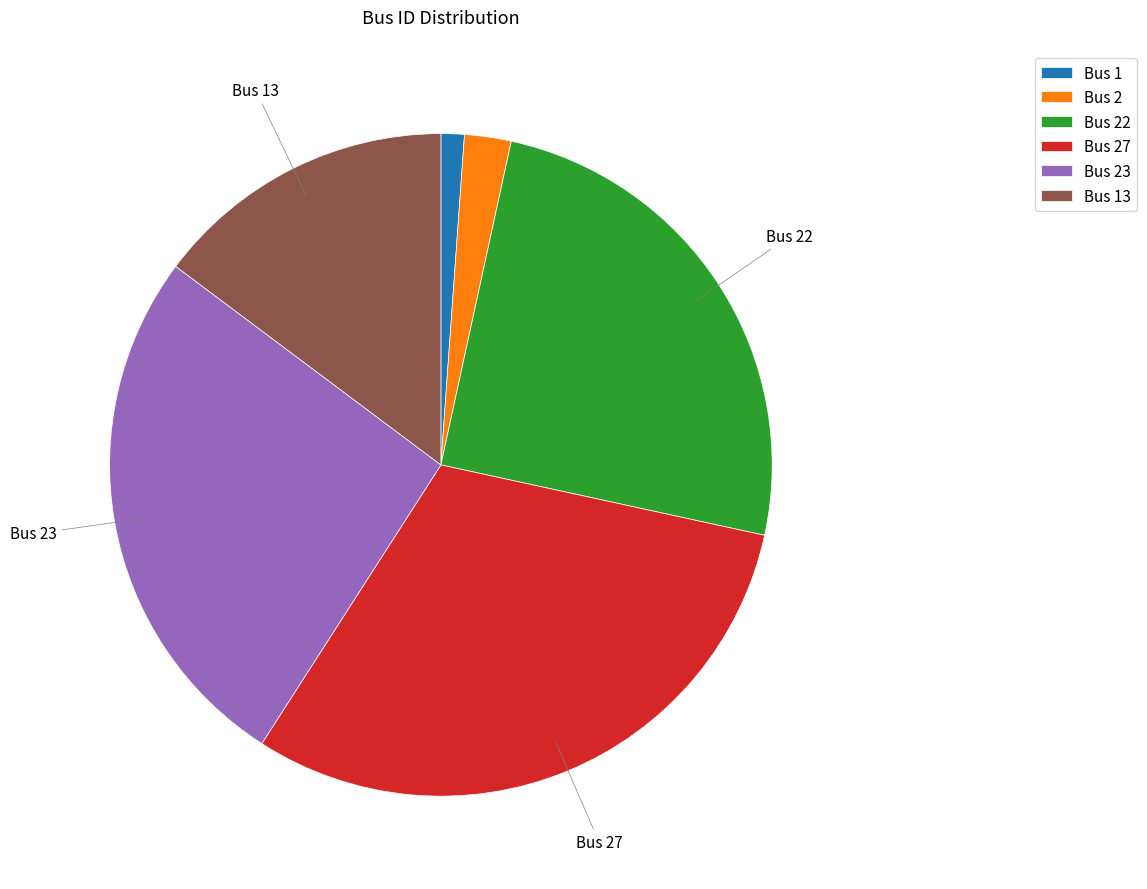

Which slice is the largest?

Bus 27